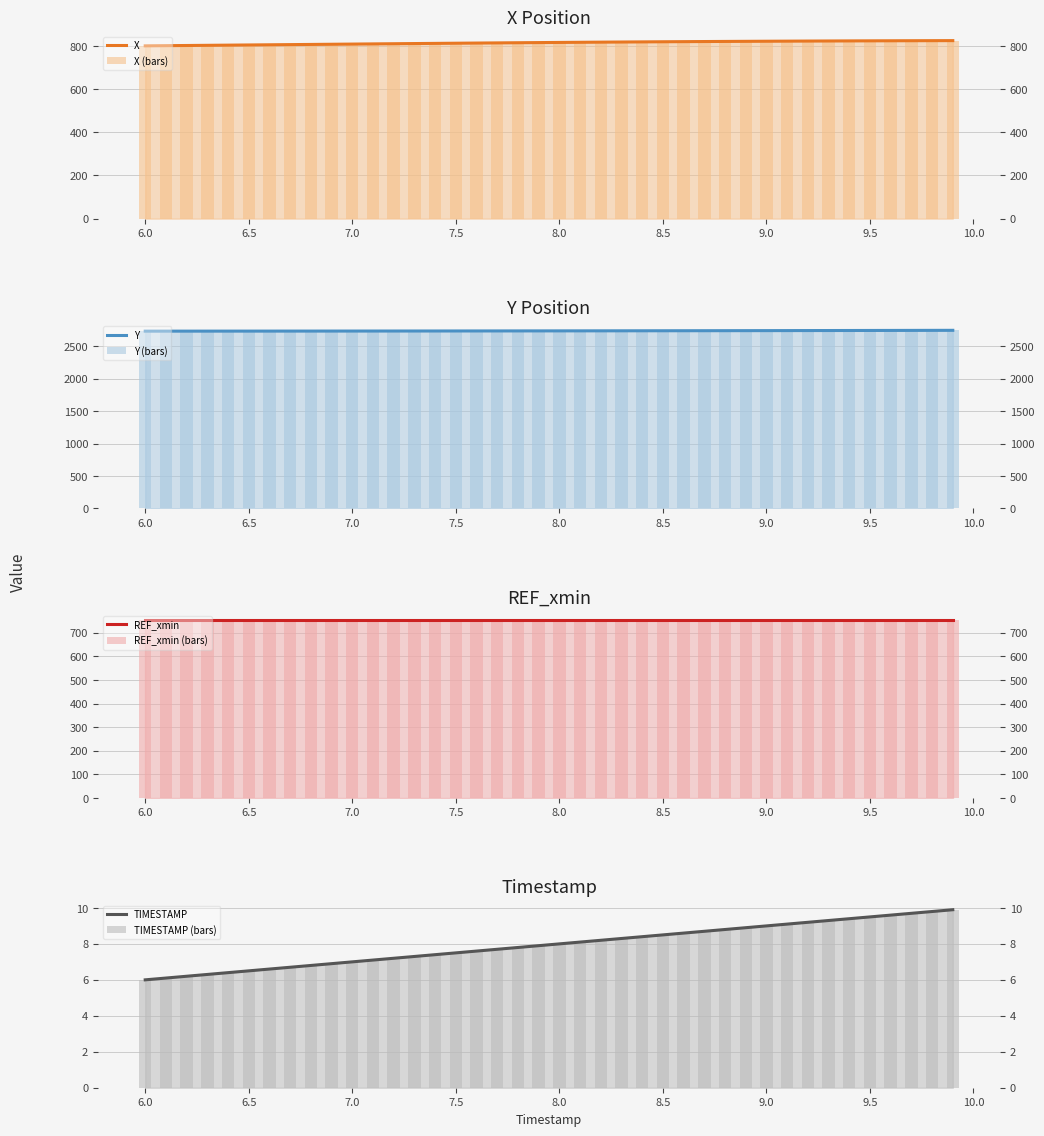

The value of Y at 6.1 is 2733.8. True or false?

True